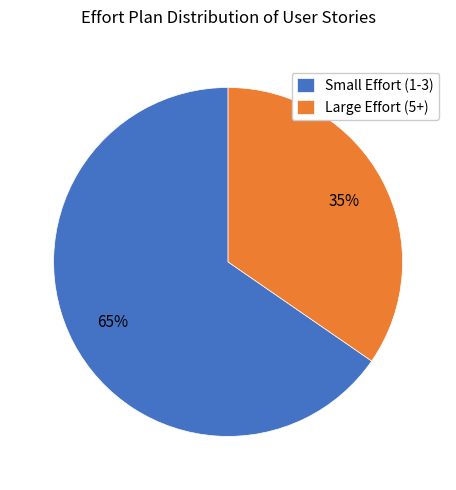

To the nearest percent, what is the combined percentage of Large Effort (5+) and Small Effort (1-3)?

100%